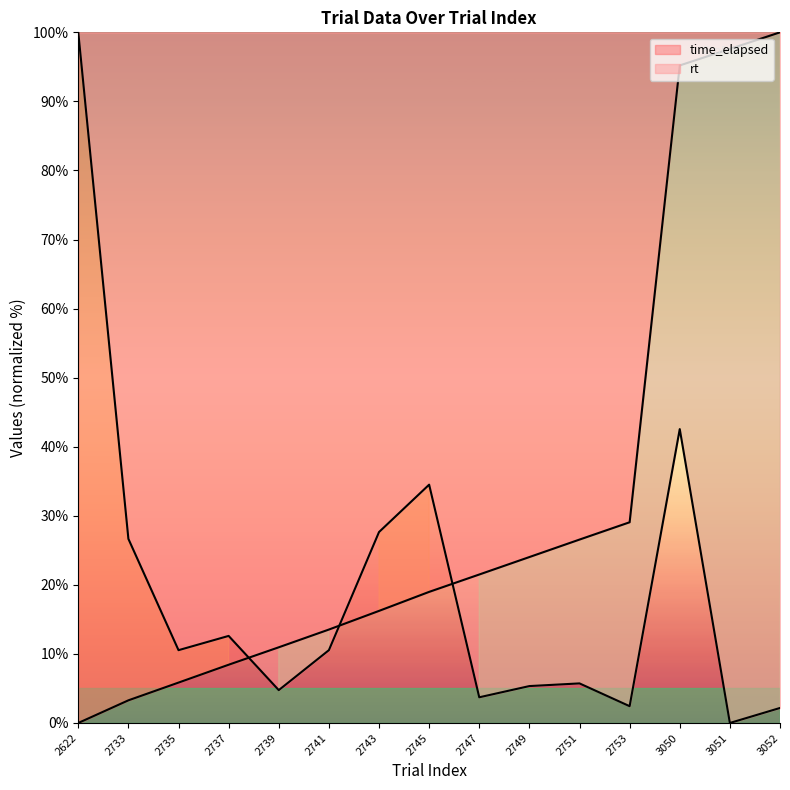

At which category is the sum across all series the highest?

3050